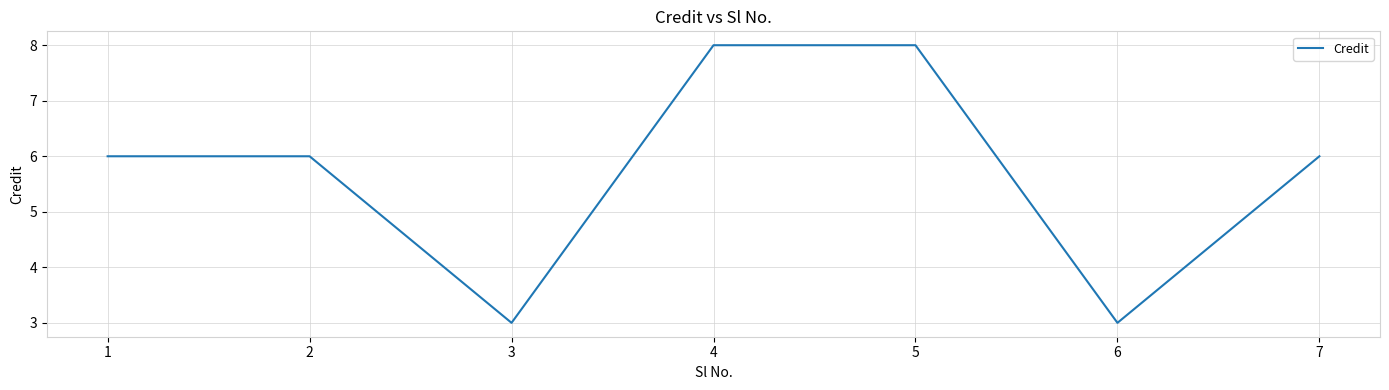

True or false: the data shows 10 at 7.

False